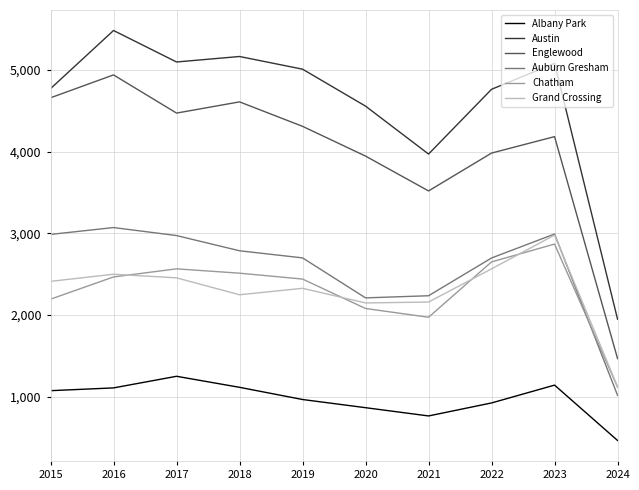

Which series ends up on top after the final intersection of Auburn Gresham and Chatham?

Chatham